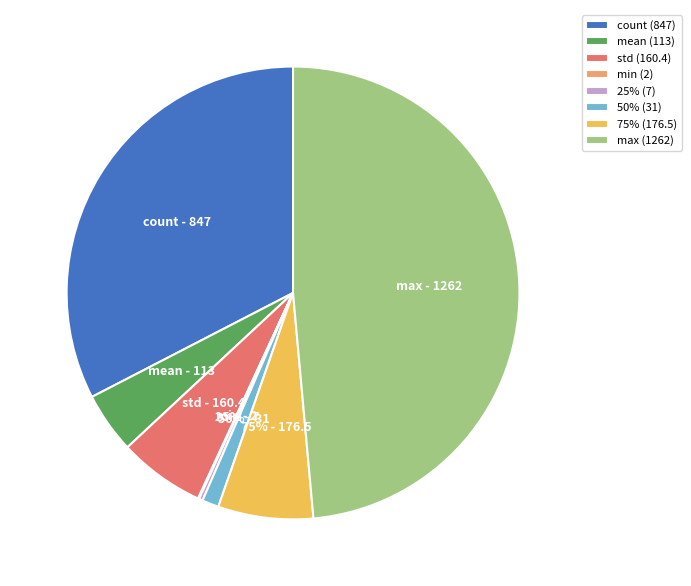

Count the number of slices in the pie.

8